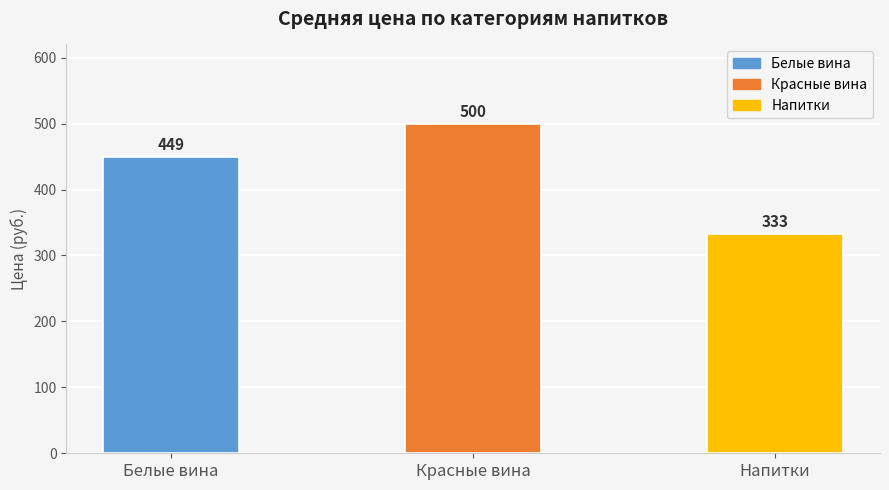

Which label corresponds to the largest value in the chart?

Красные вина